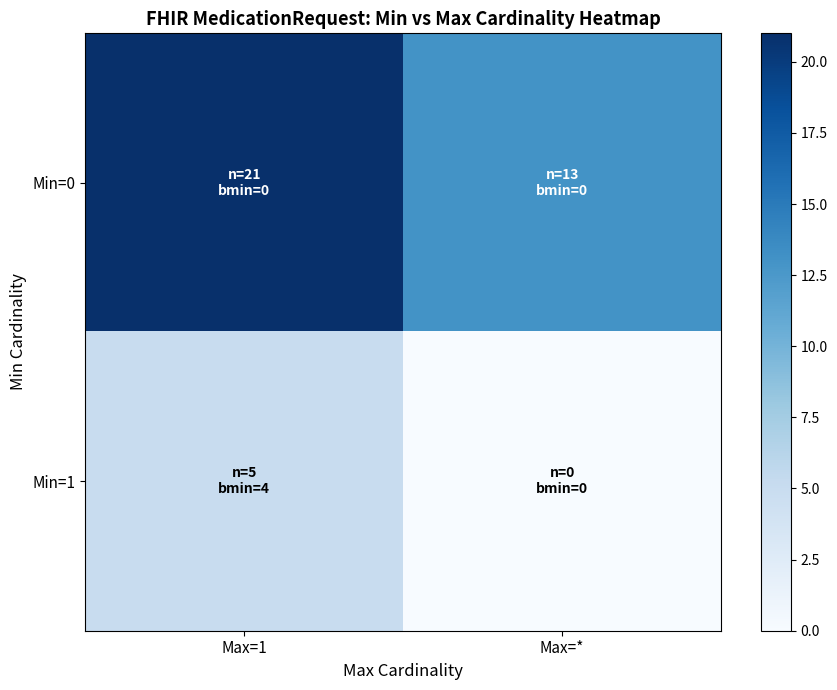

Reading right to left, list all the values displayed in this chart.

Min=0: Max=*=13	Max=1=21
Min=1: Max=*=0	Max=1=5